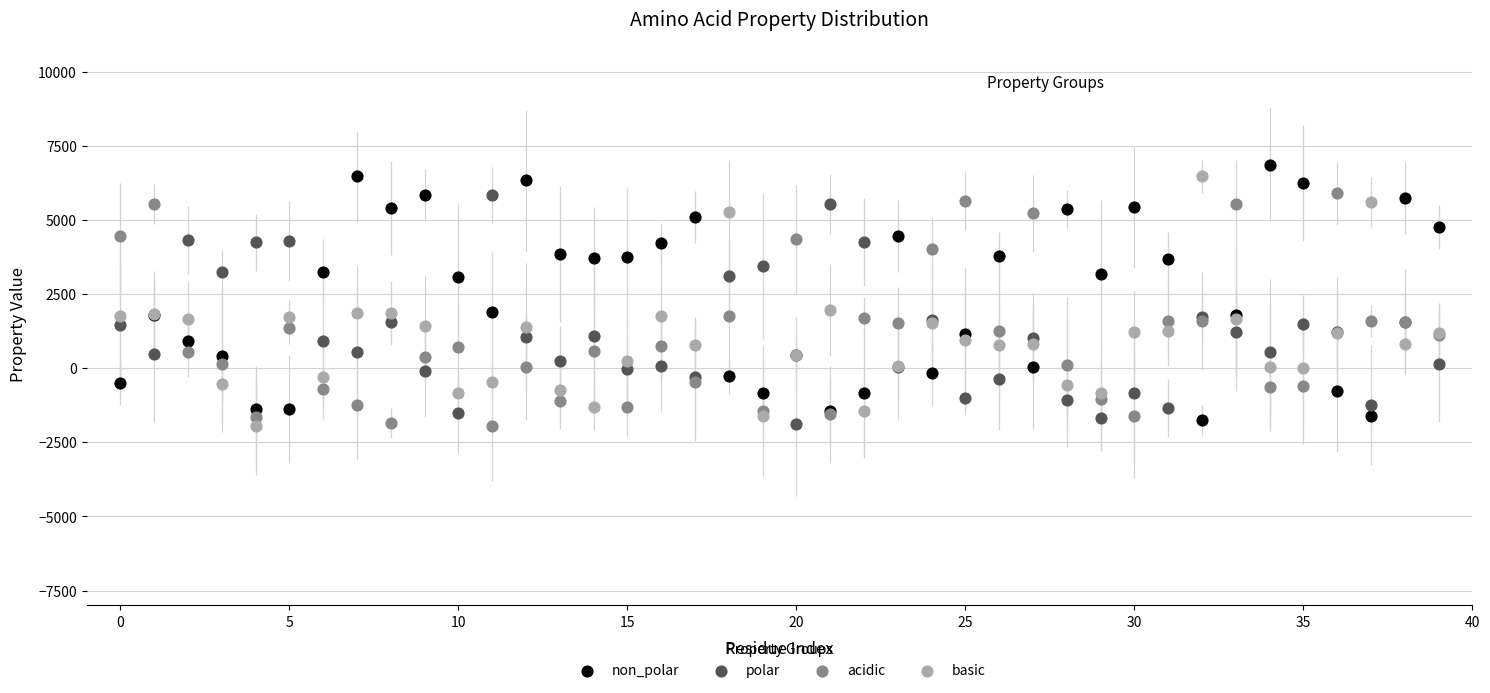

What are all the series names shown in the legend?

non_polar, polar, acidic, basic